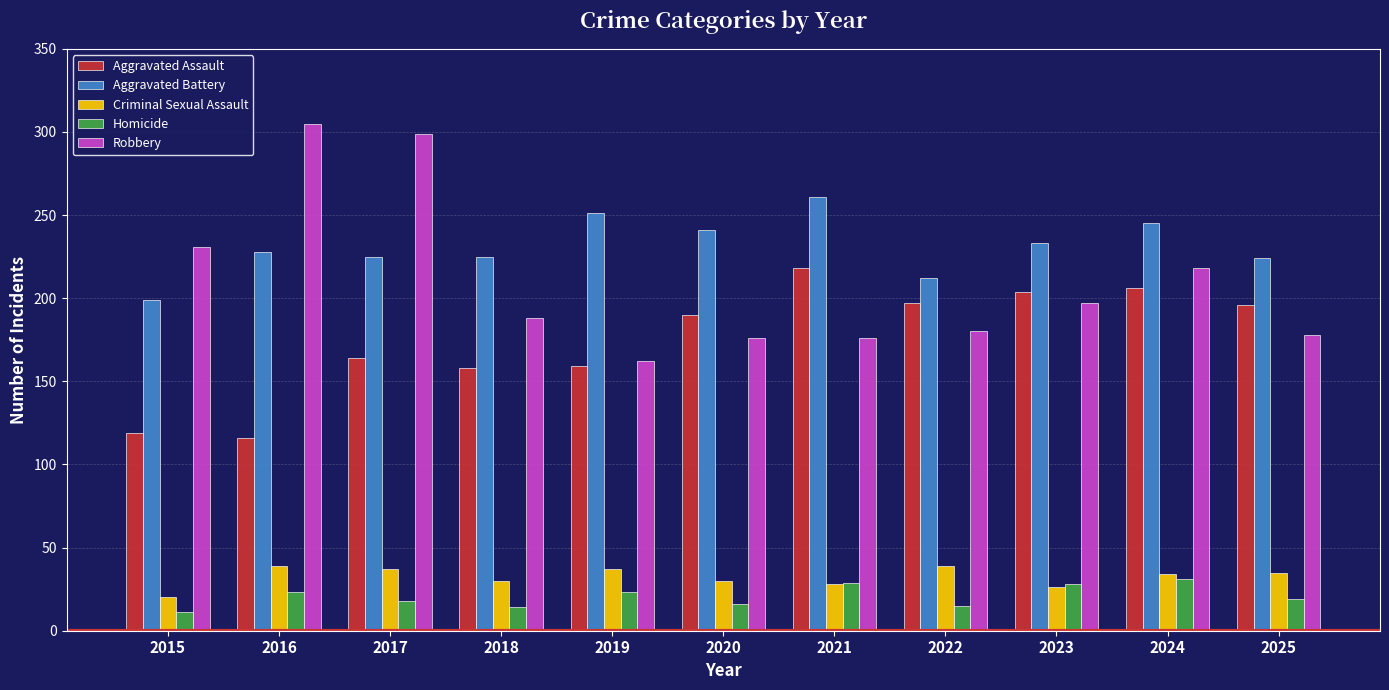

What are all the series names shown in the legend?

Aggravated Assault, Aggravated Battery, Criminal Sexual Assault, Homicide, Robbery